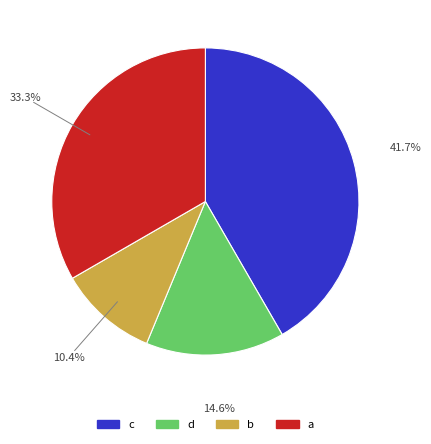

Is there any slice that represents more than half of the pie?

No